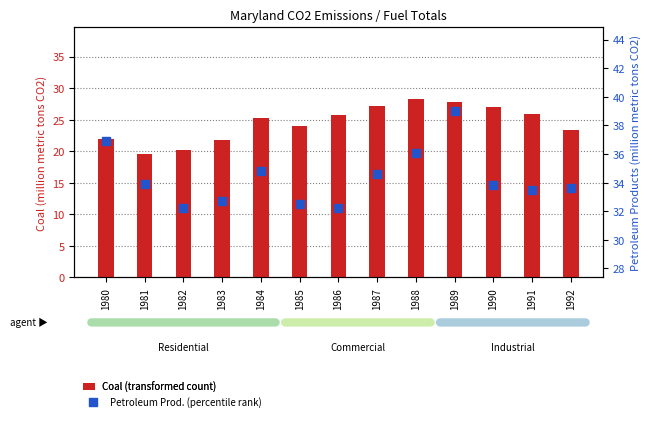

Which series has the largest total across all categories?

Petroleum Products